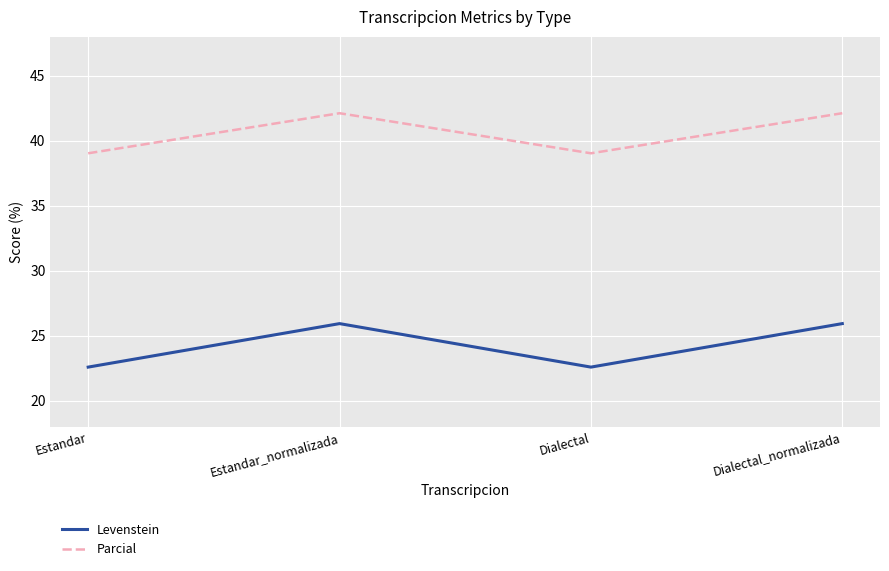

True or false: Levenstein has a value of 22.6 at Dialectal.

True